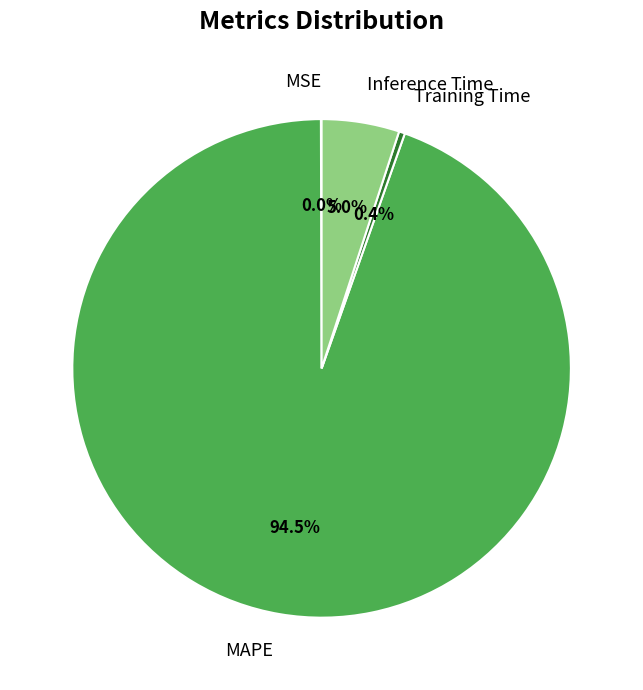

How much of the chart is everything except Inference Time?

95.0%